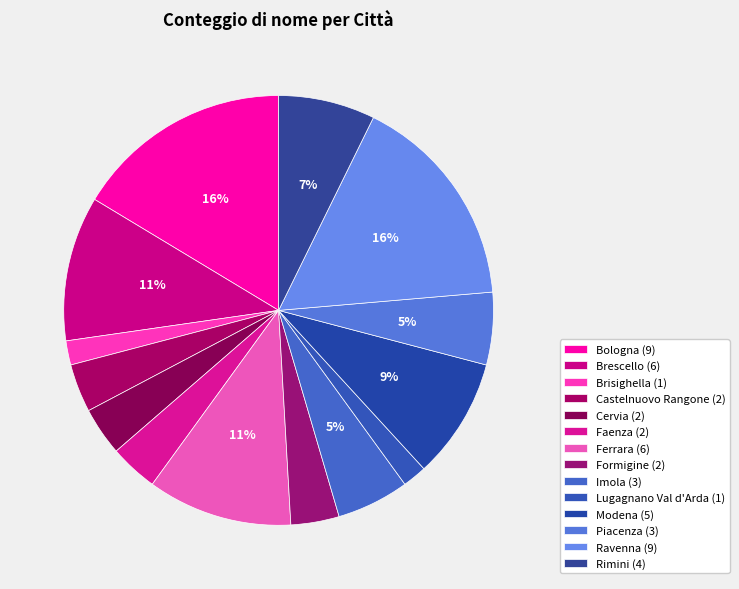

Combined, what portion of the pie is Faenza and Formigine?

7.3%